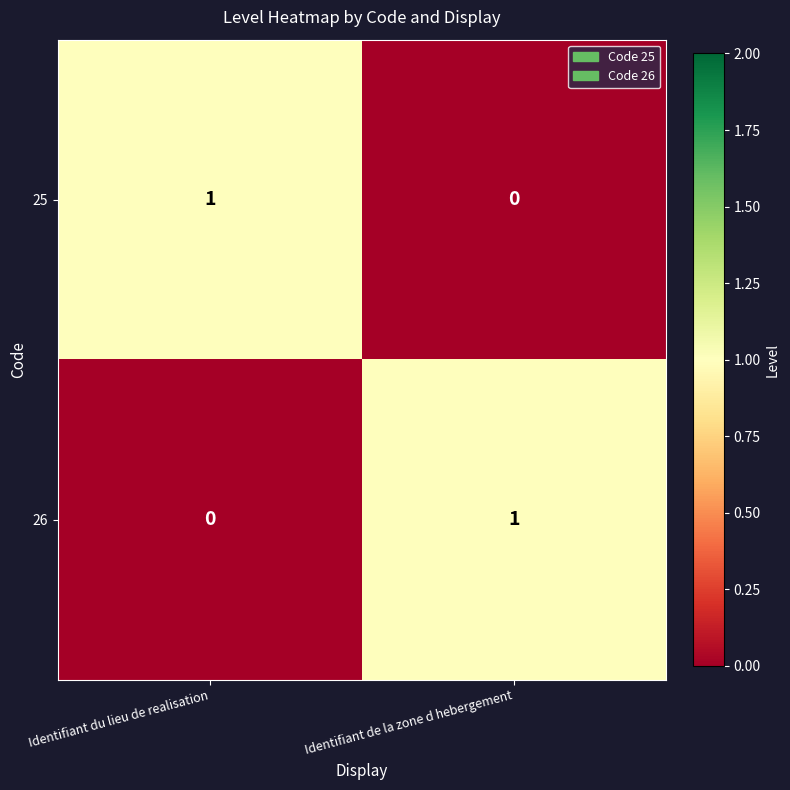

At Identifiant de la zone d hebergement, list the series in order from largest to smallest.

26, 25